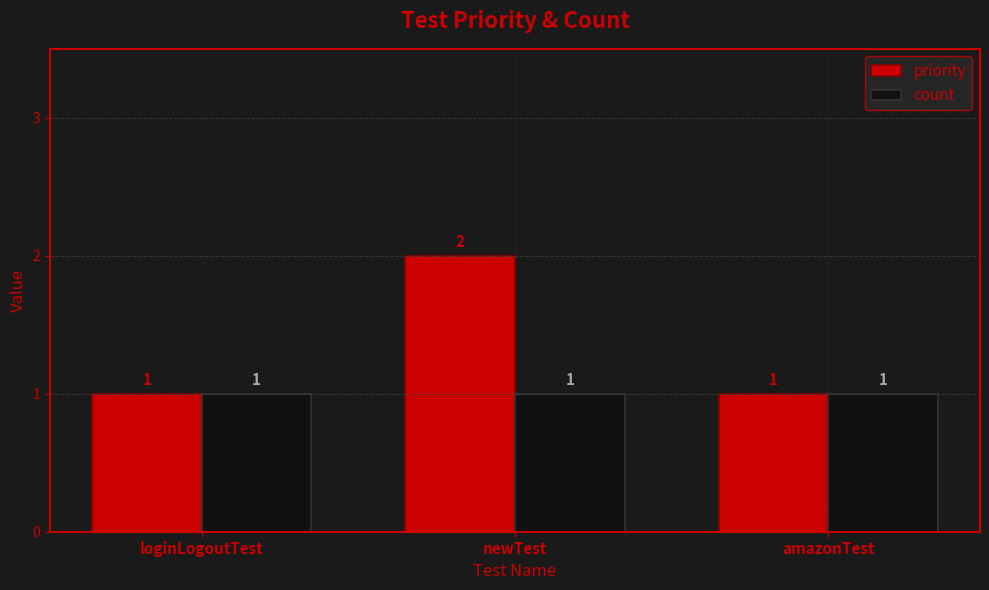

Rank the series by their maximum value, from highest to lowest.

priority, count